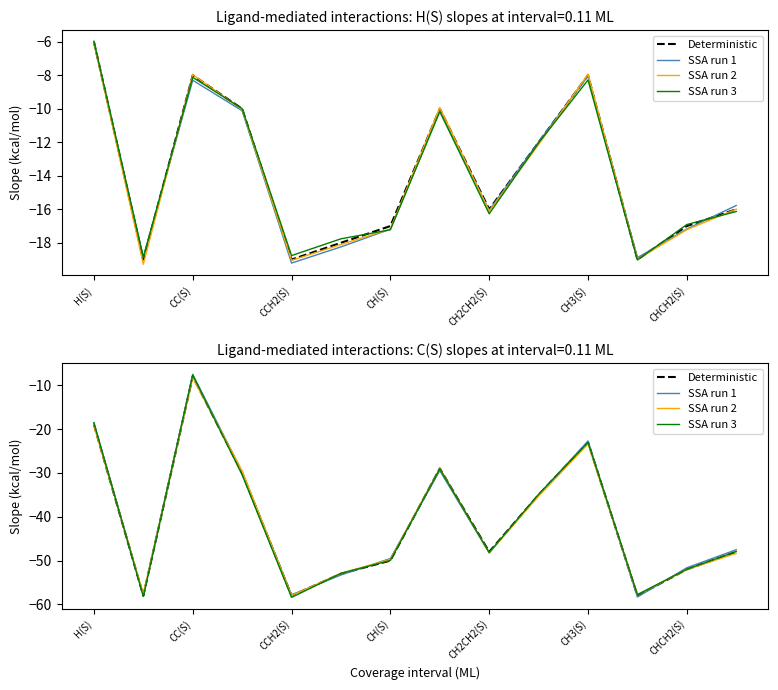

True or false: SSA run 2 and Deterministic intersect in this chart.

True